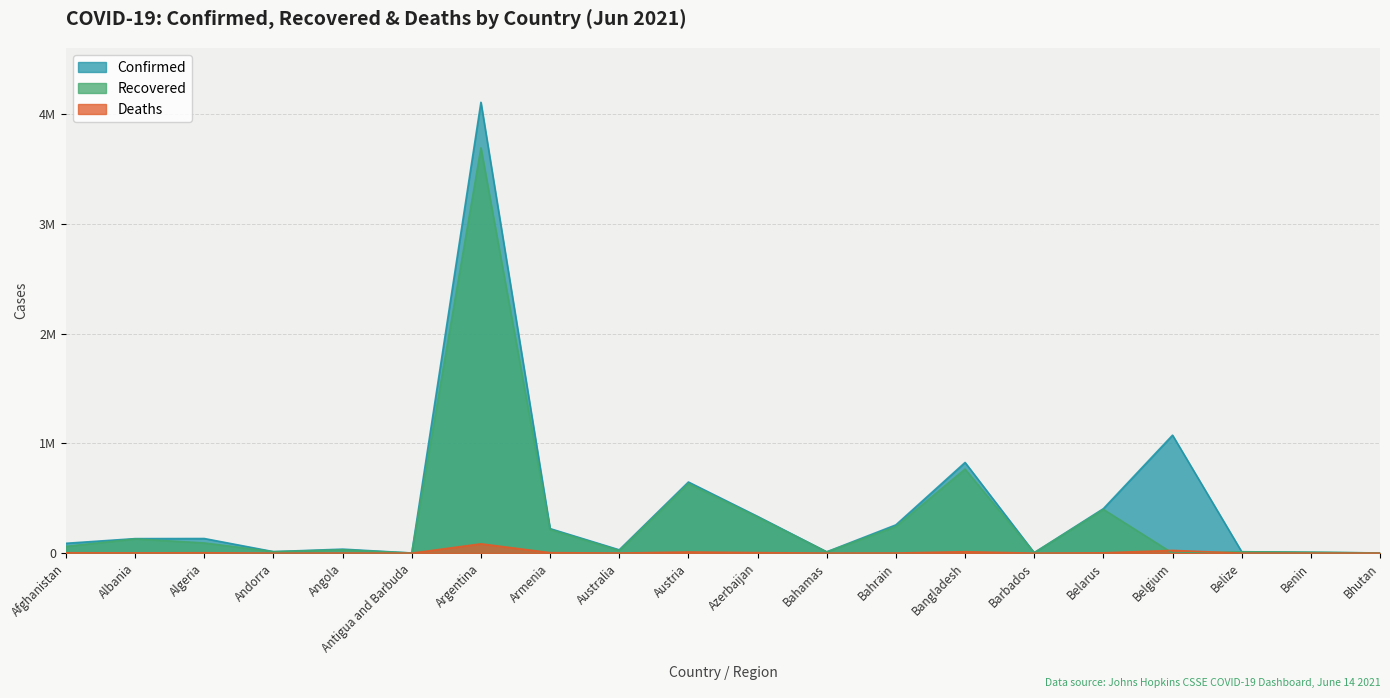

Reading left to right, extract all data points from this chart.

Confirmed: 89861	132459	133388	13813	36600	1263	4111147	223682	30248	648620	335171	12092	257852	826922	4036	405663	1075765	12938	8109	1808
Recovered: 61410	129842	92852	13591	30207	1214	3695288	215195	23667	633939	328580	11081	242678	766266	3971	398742	0	12463	7979	1440
Deaths: 3527	2453	3571	127	825	42	85075	4484	910	10661	4953	236	1206	13118	47	2978	25081	325	102	1